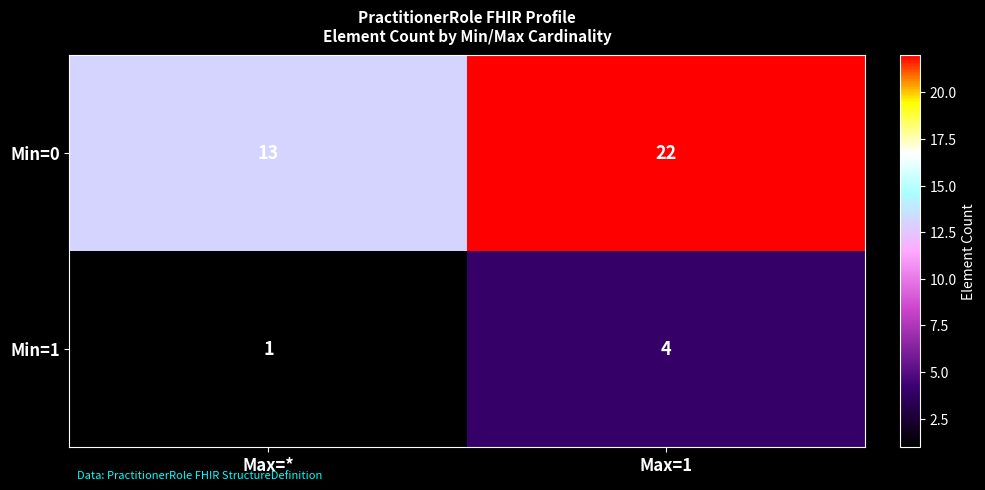

The value of Min=0 at Max=1 is 9. True or false?

False